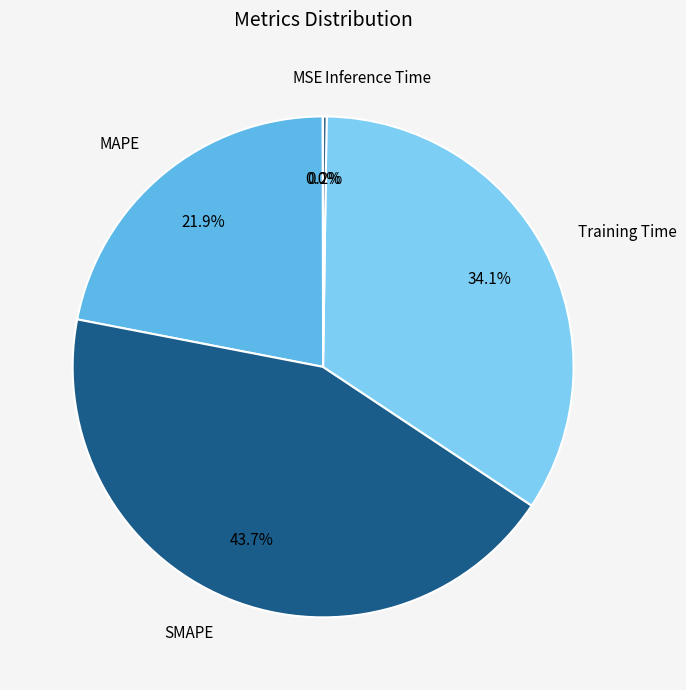

Is there a majority slice in this chart?

No